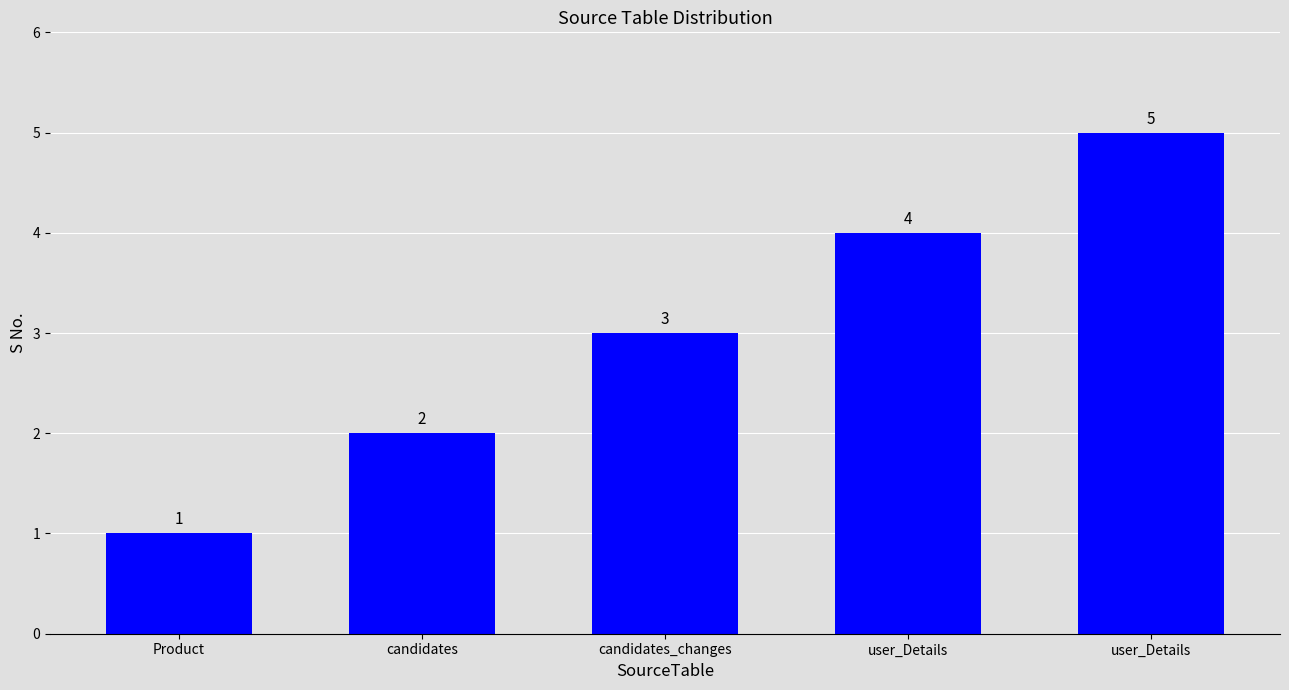

Where does the data first go above 3?

user_Details